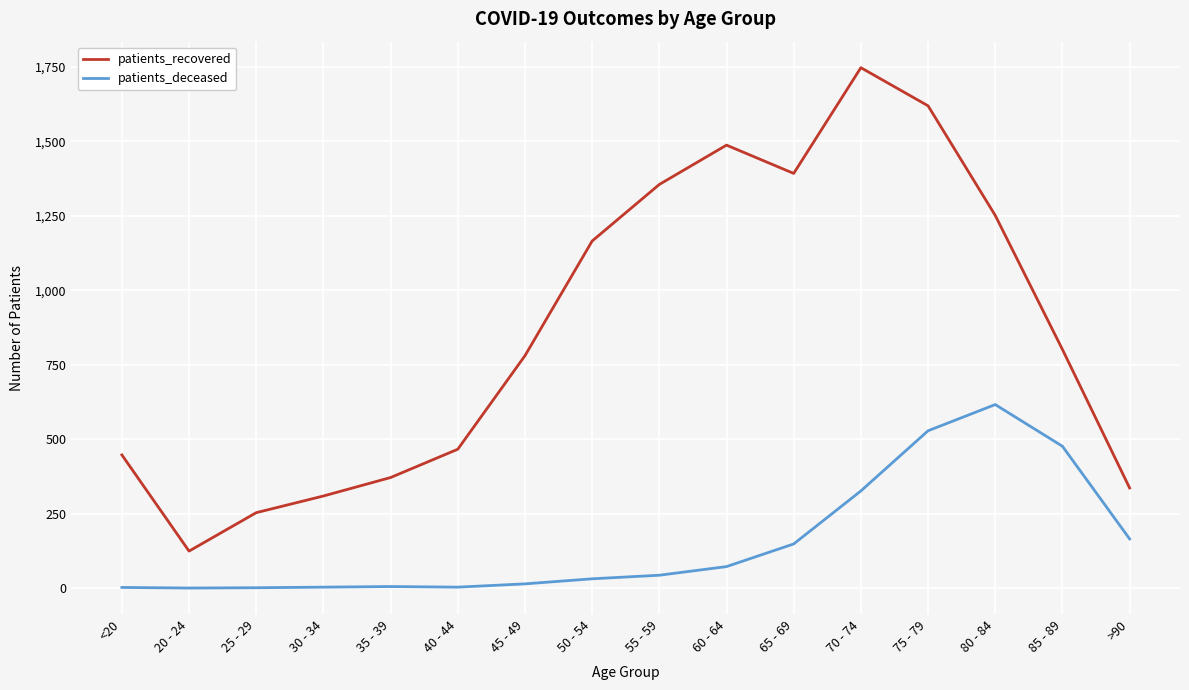

Which series has the largest range (max minus min)?

patients_recovered